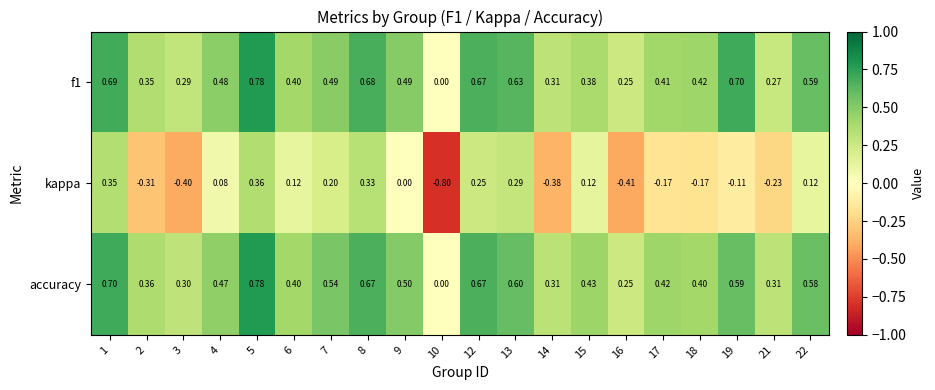

Between 4 and 13, which series saw the biggest shift?

kappa